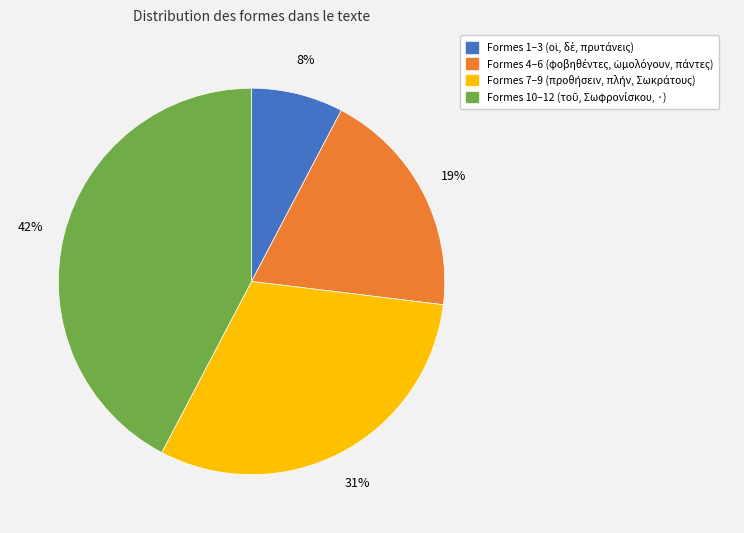

Is there any slice that represents more than half of the pie?

No